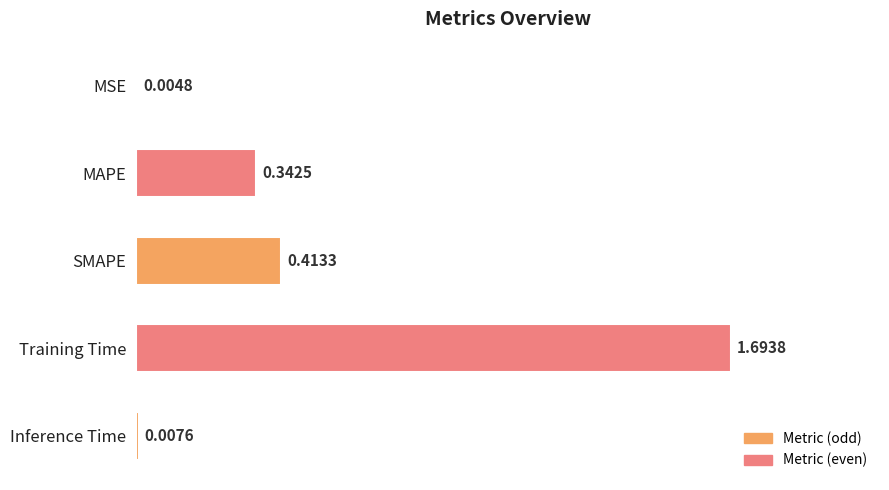

What is the sum of all values?

2.5